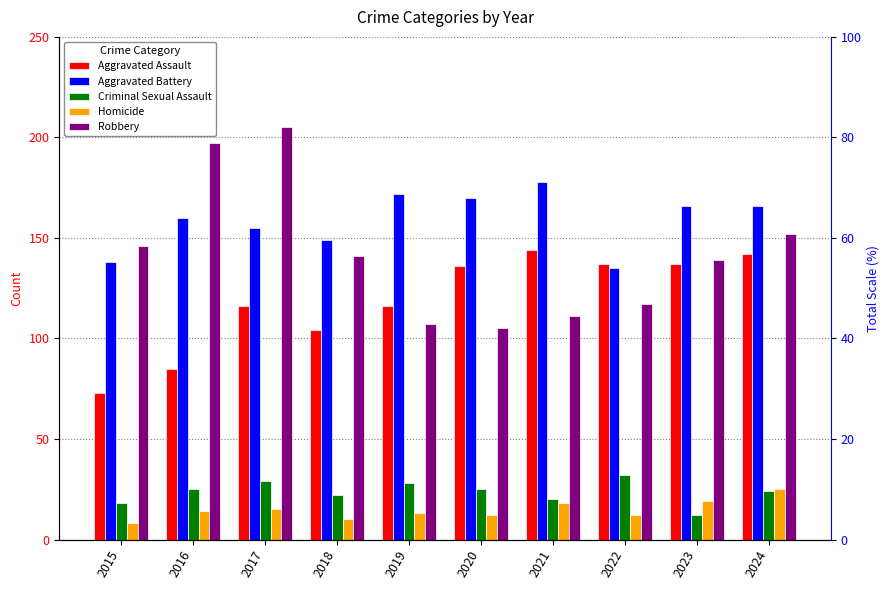

How many bars are there in each group?

5